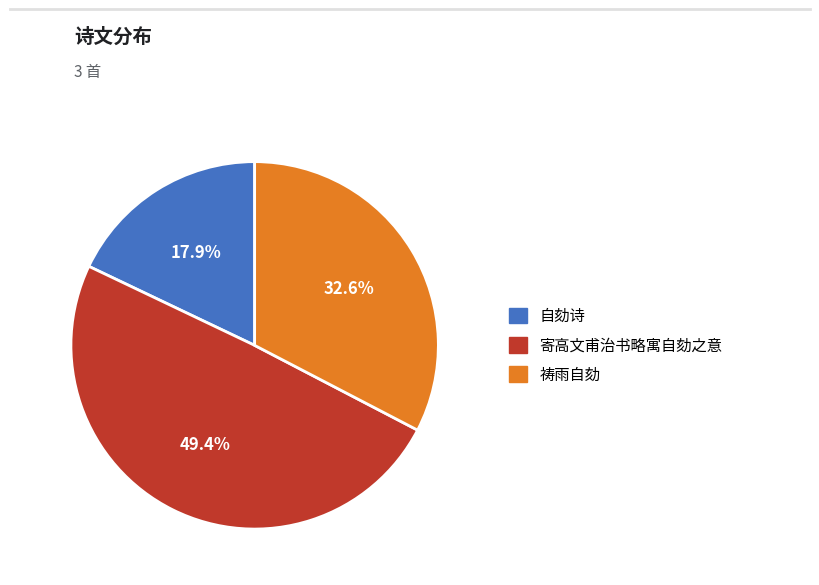

Which category has the smallest portion of the pie?

自劾诗